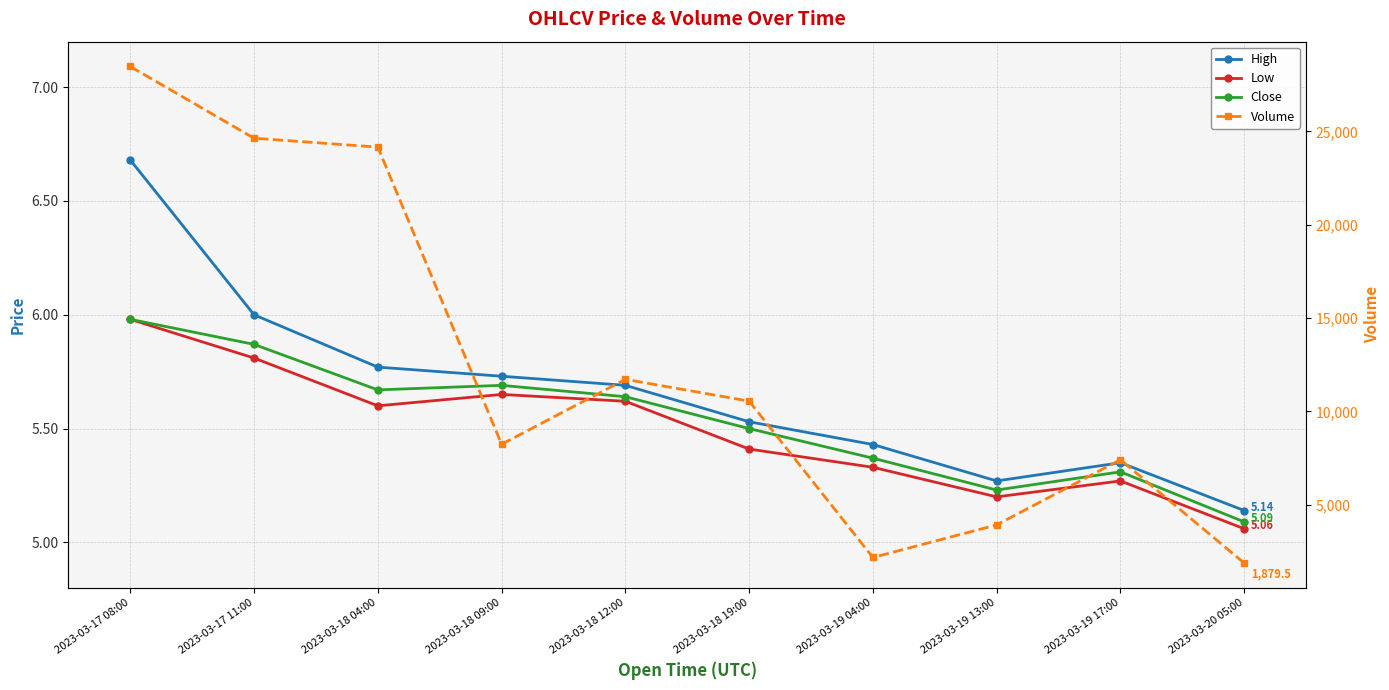

What is the lowest value of the Close series?

5.1